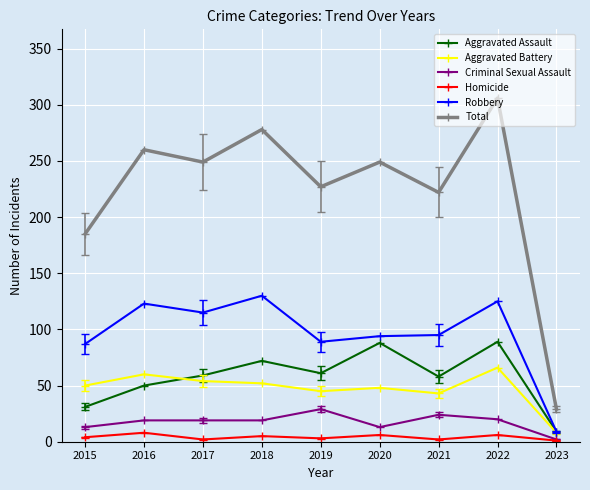

In Homicide, how many points are higher than both neighbors (excluding endpoints)?

4